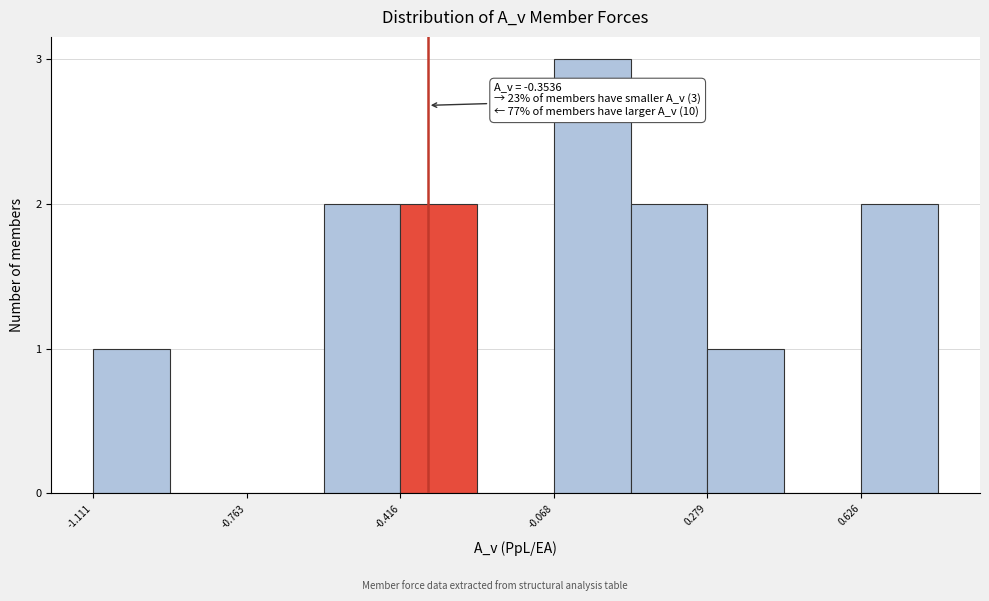

Around what value on the x-axis is the tallest bar? Give the approximate position of its centre, as read against the axis.

0.00